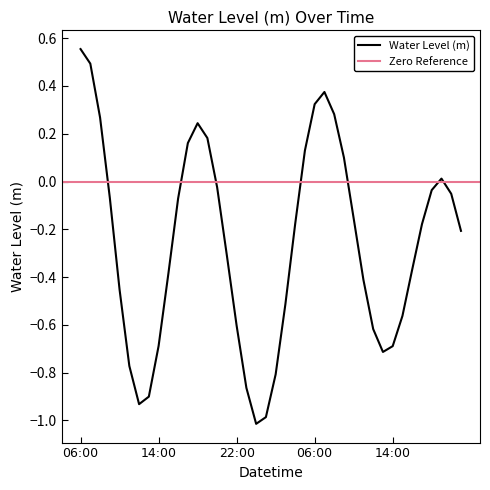

Reading left to right, what are all the values shown in this chart?

0.6	0.5	0.3	-0.1	-0.5	-0.8	-0.9	-0.9	-0.7	-0.4	-0.1	0.2	0.2	0.2	-0.0	-0.3	-0.6	-0.9	-1.0	-1.0	-0.8	-0.5	-0.2	0.1	0.3	0.4	0.3	0.1	-0.2	-0.4	-0.6	-0.7	-0.7	-0.6	-0.4	-0.2	-0.0	0.0	-0.1	-0.2